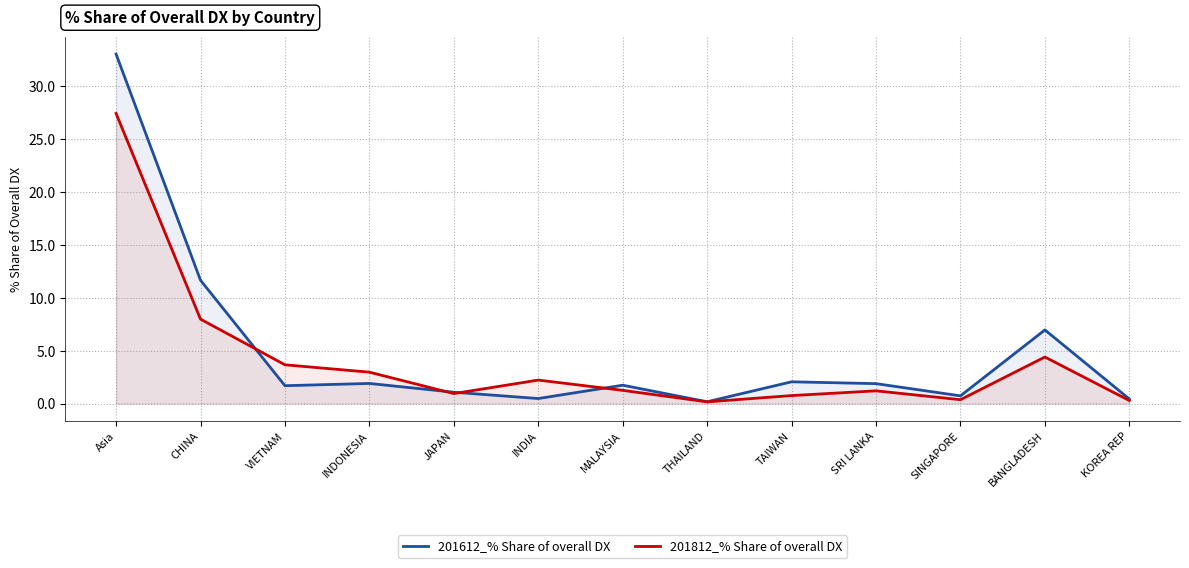

What is the label of the 1st point from the left?

Asia